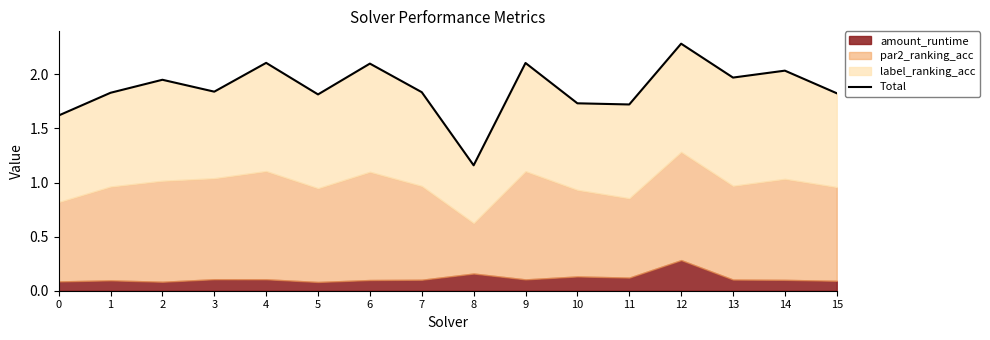

What is the change in value from 9 to 15?

-0.3